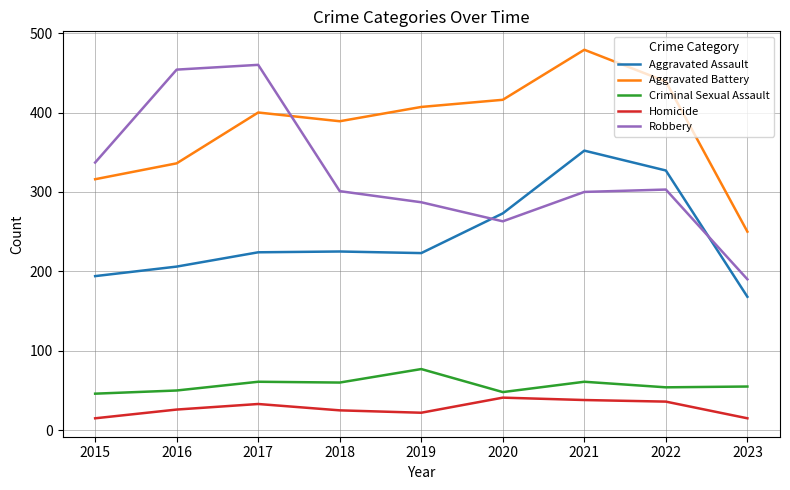

What are all the series names shown in the legend?

Aggravated Assault, Aggravated Battery, Criminal Sexual Assault, Homicide, Robbery